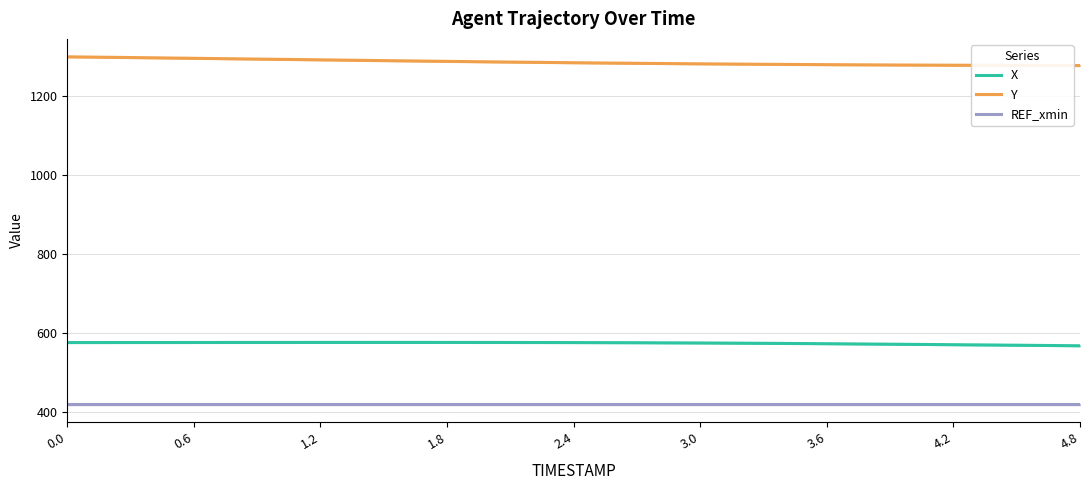

True or false: Y and X intersect in this chart.

False